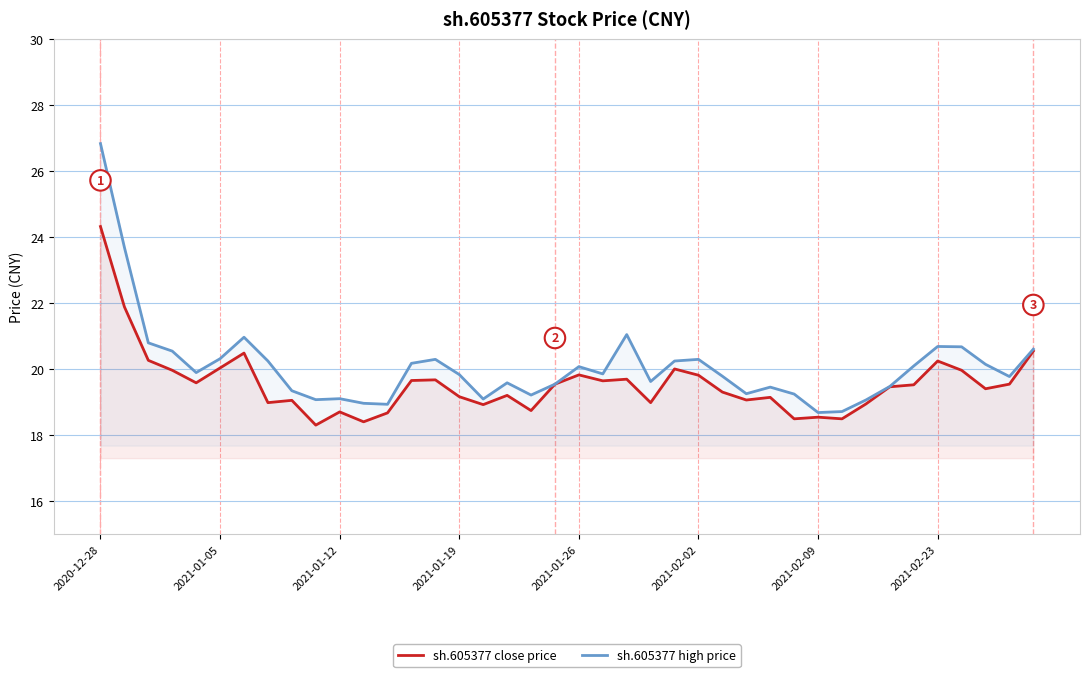

How many series are shown in this chart?

2